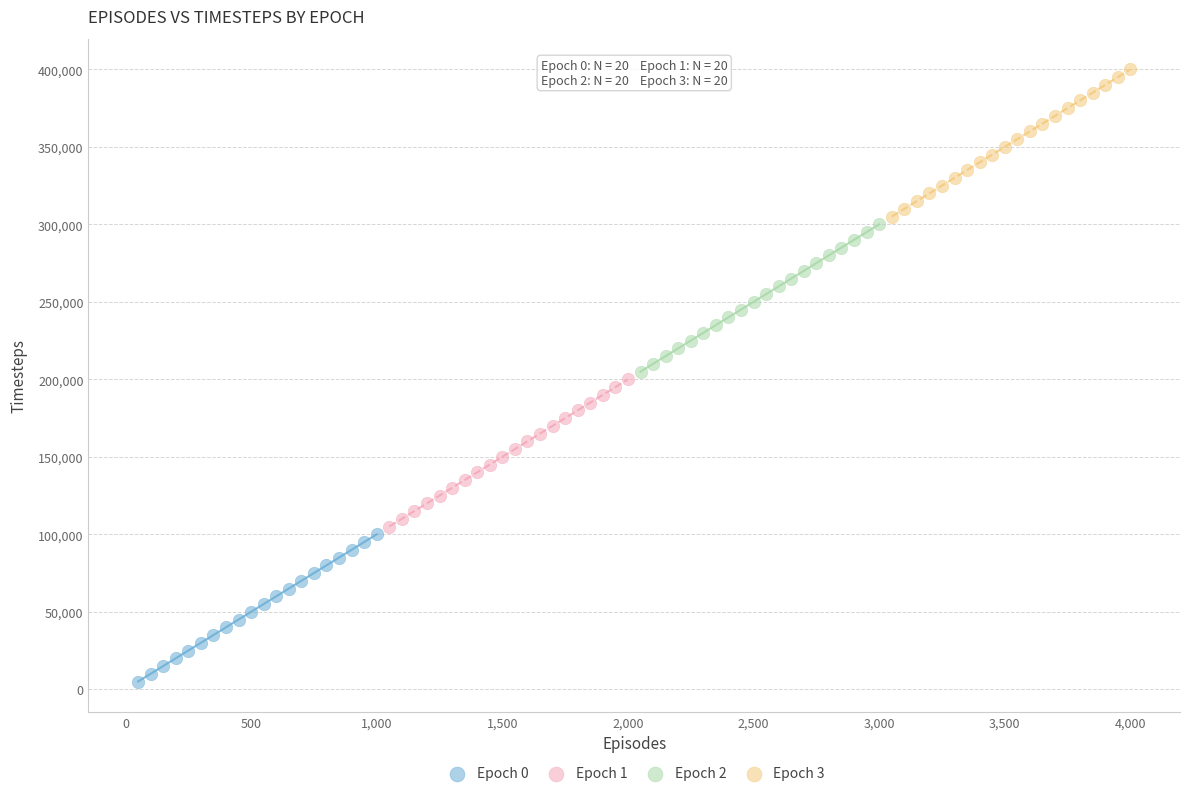

Which series reaches the minimum Y coordinate?

Epoch 0